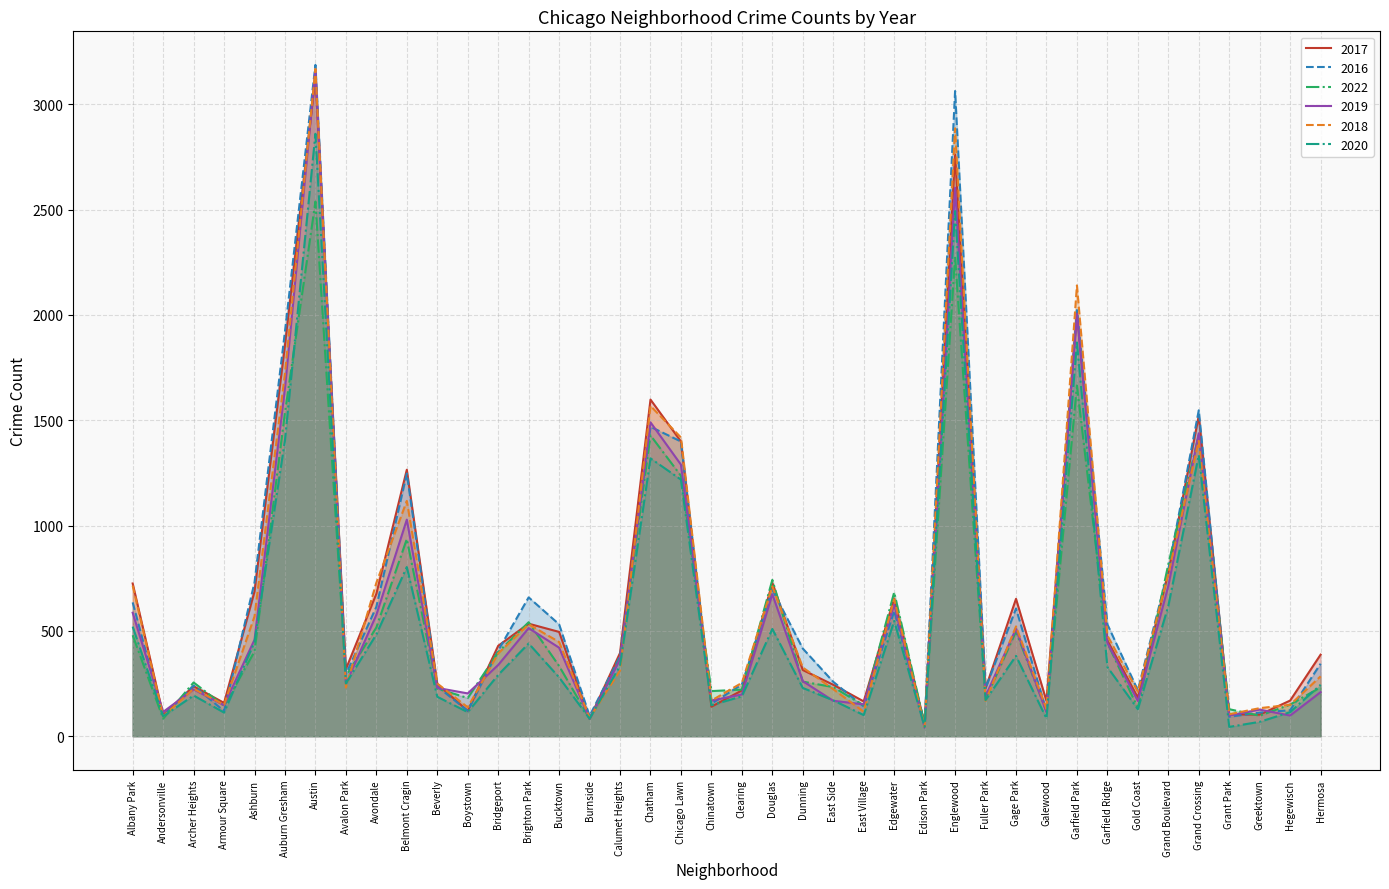

Is the value of 2020 at Archer Heights greater than the value of 2022 at Albany Park?

No